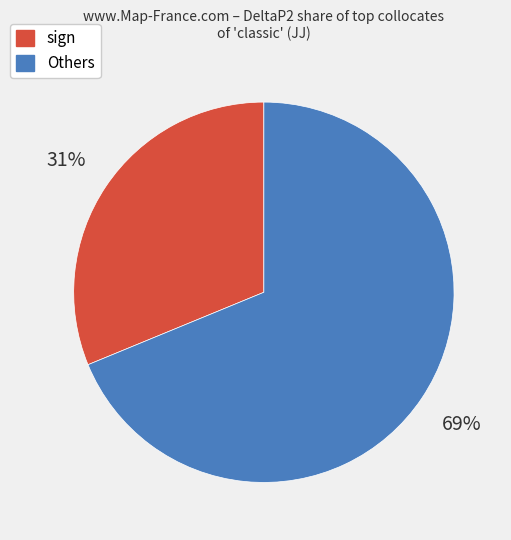

To the nearest percent, what is the difference between the largest and smallest slice percentages?

38%